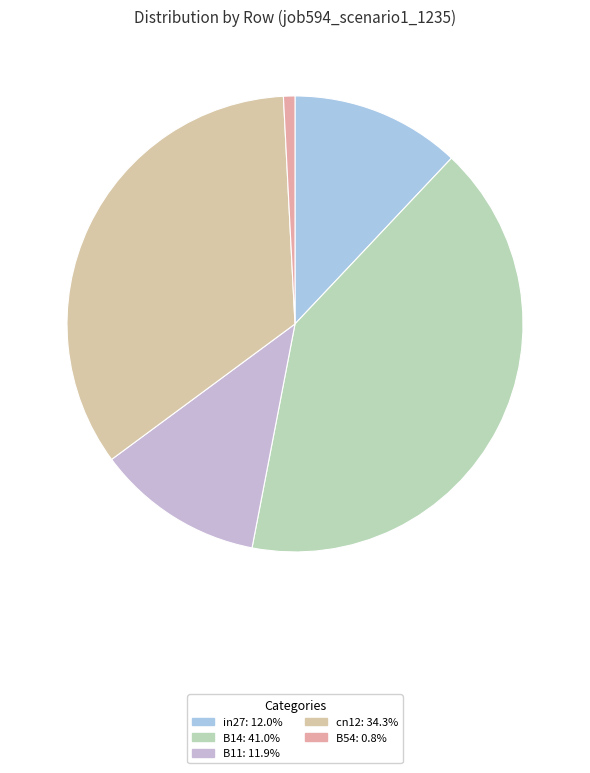

How many slices are in this pie chart?

5